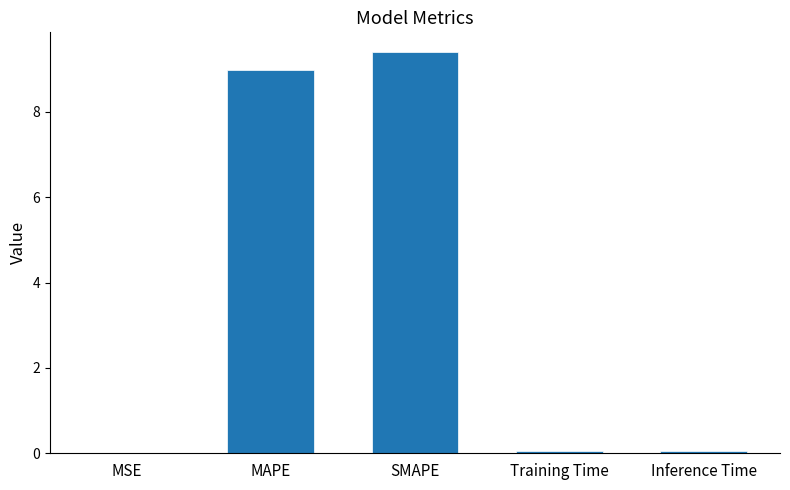

True or false: the data shows 9.4 at SMAPE.

True